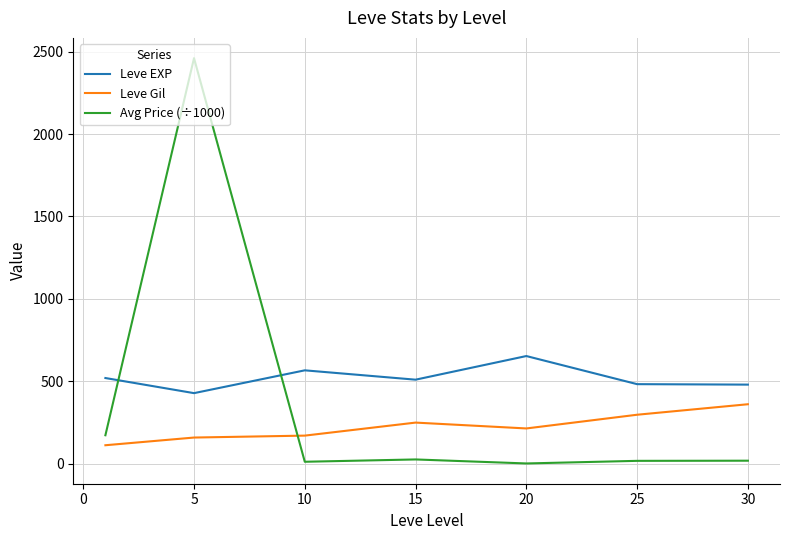

Which series has the largest range (max minus min)?

Avg Price (÷1000)